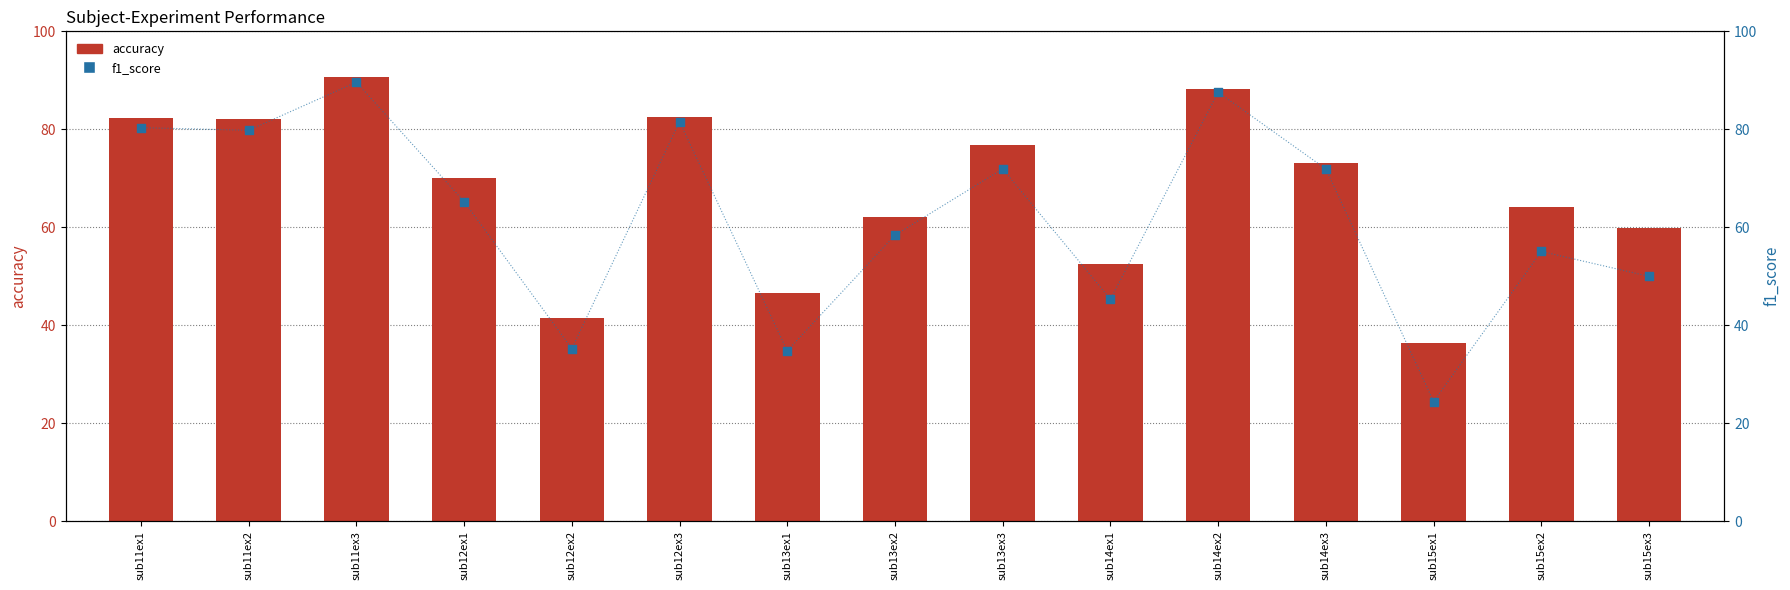

Which series reaches the minimum Y coordinate?

f1_score